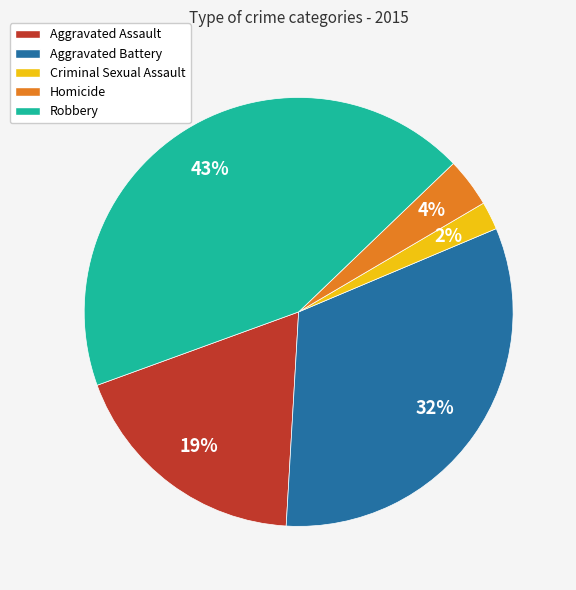

To the nearest percent, what is the difference between the largest and smallest slice percentages?

41%